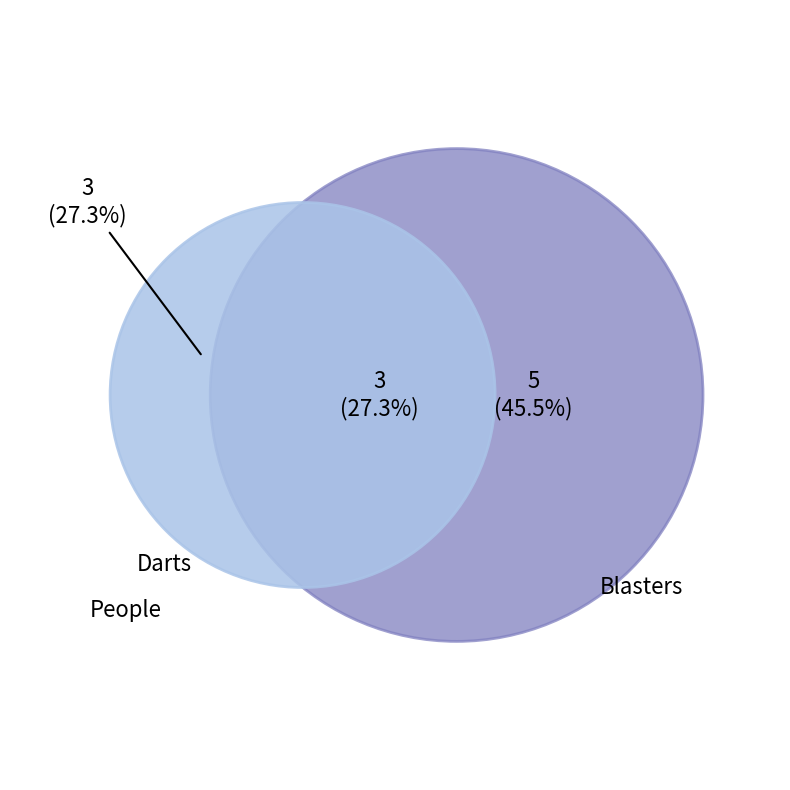

To the nearest percent, what is the difference between the largest and smallest slice percentages?

18%